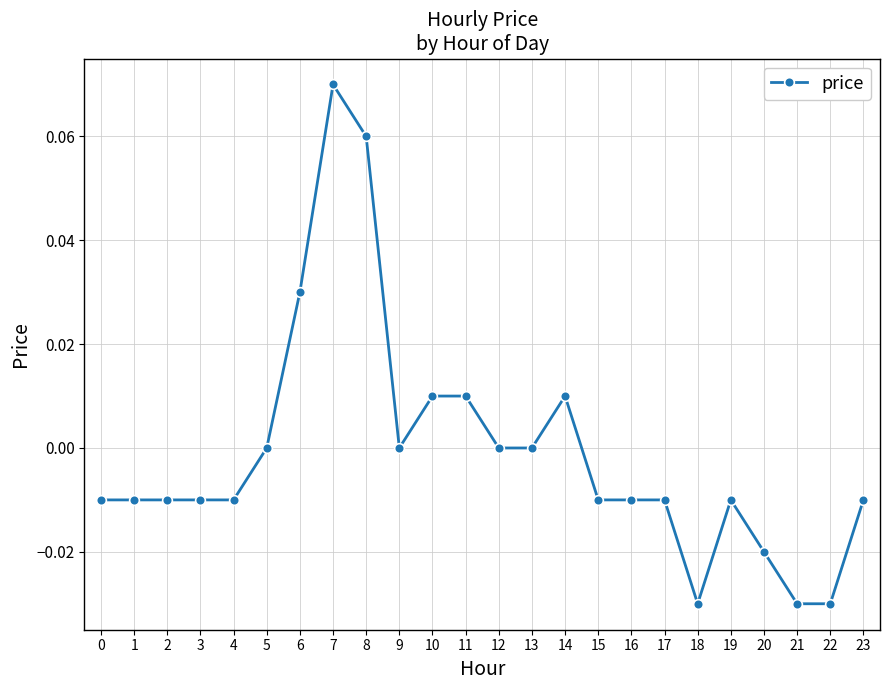

True or false: there are more than 1 points higher than both neighbors.

True